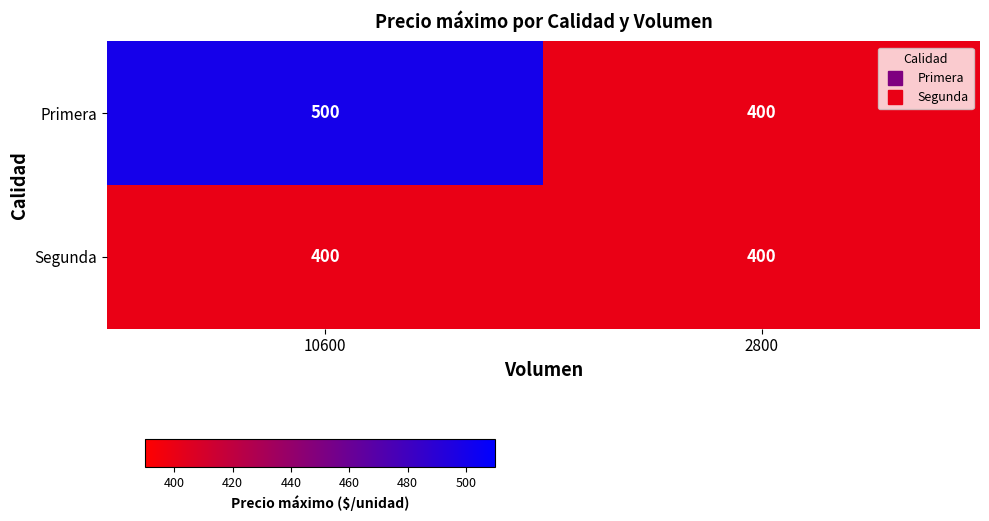

What is the greatest value displayed?

500